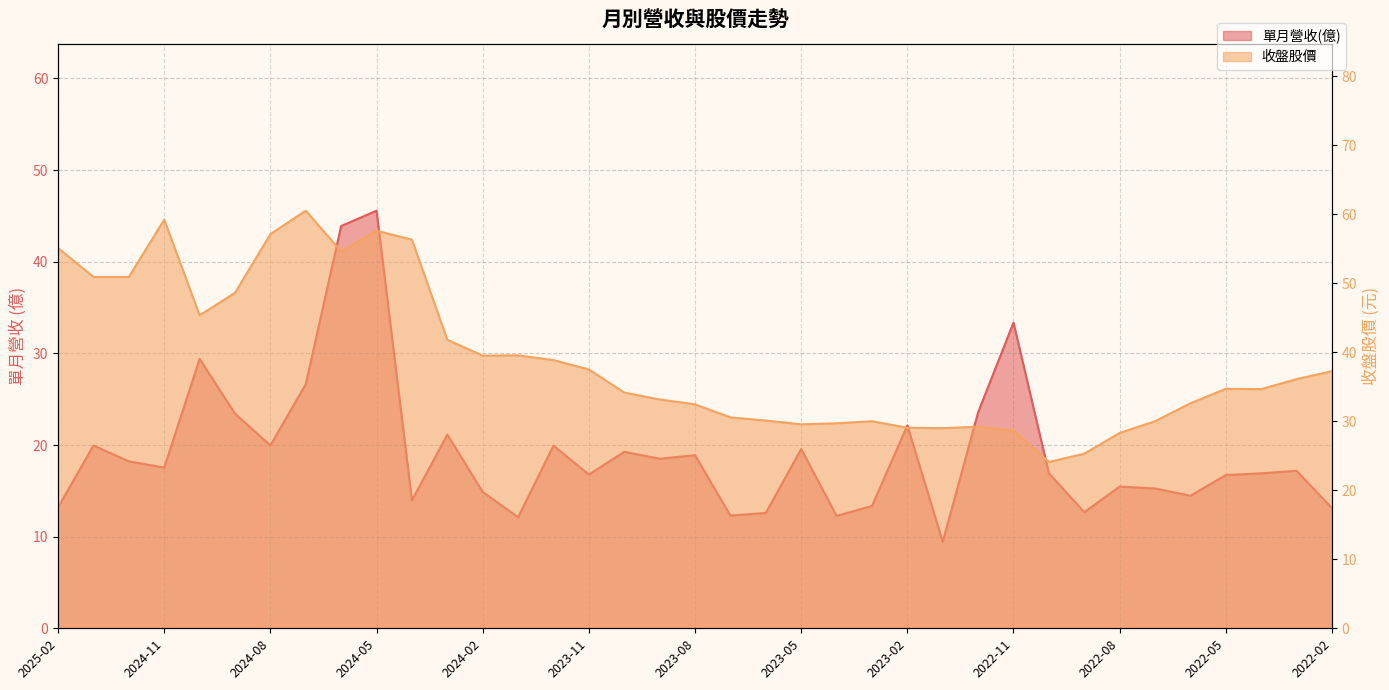

Rank the series by their average value, from highest to lowest.

收盤股價, 單月營收(億)